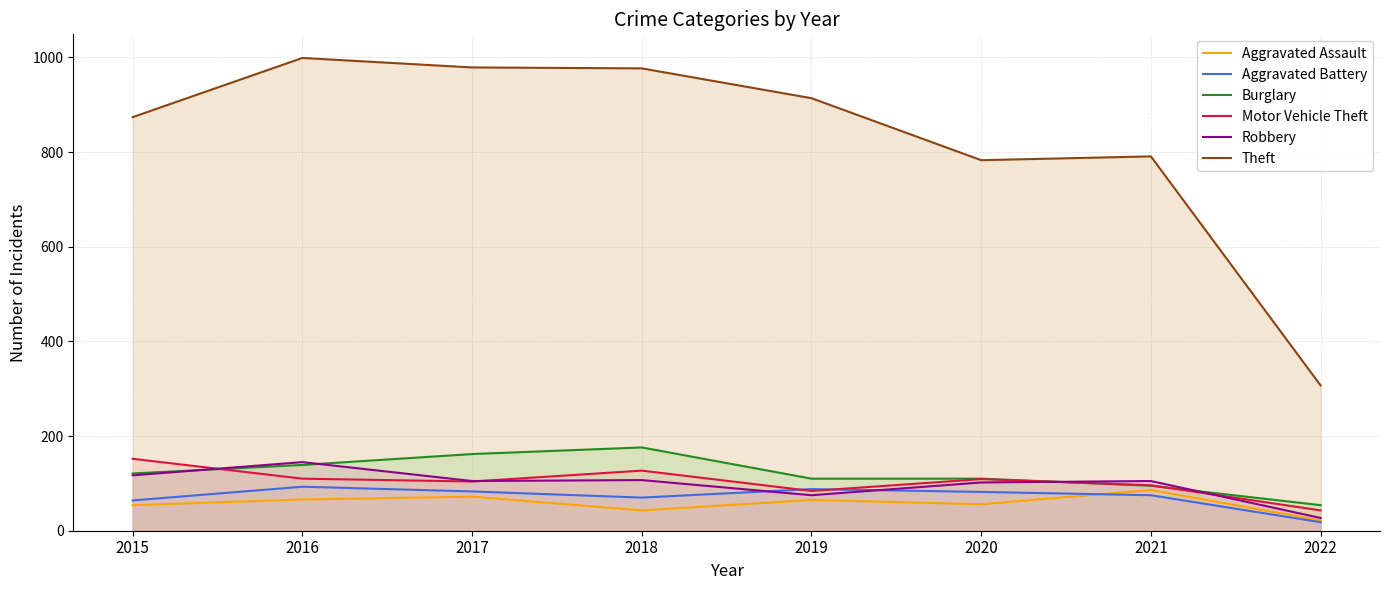

What is the minimum value shown in the chart?

18